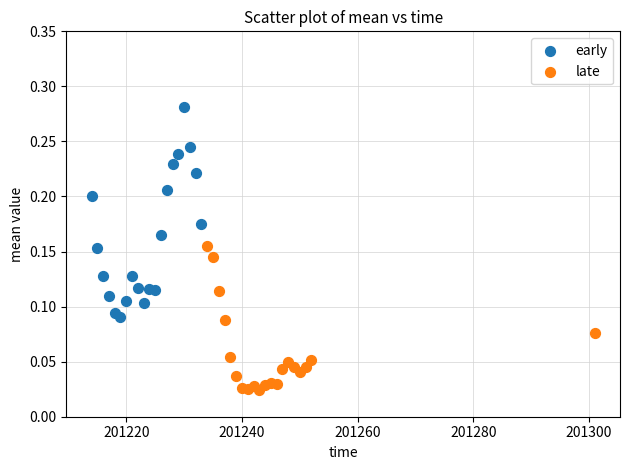

Which series has the widest spread of Y values?

early